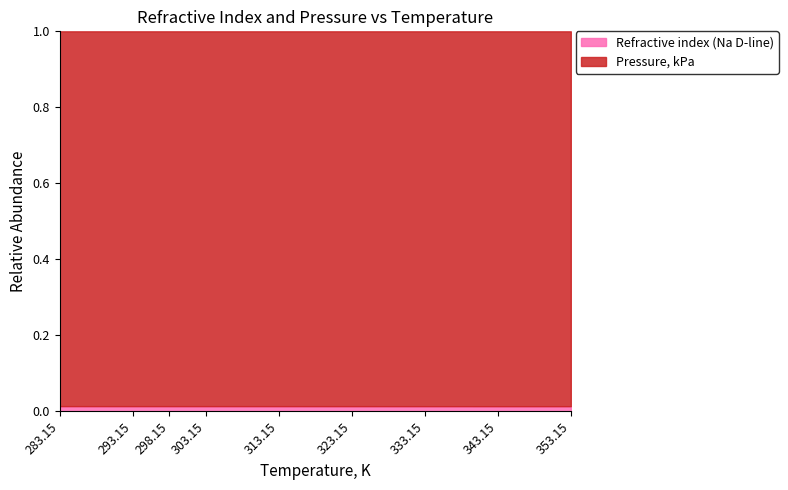

The chart shows a value of 0.0 at 283.15. True or false?

False